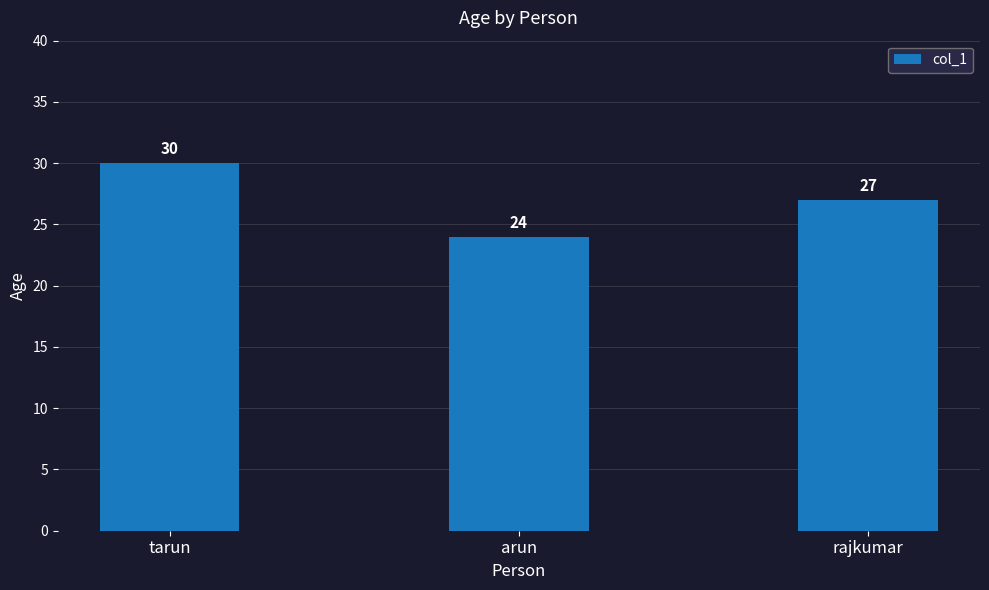

Reading left to right, transcribe all the data shown in this chart.

tarun=30	arun=24	rajkumar=27